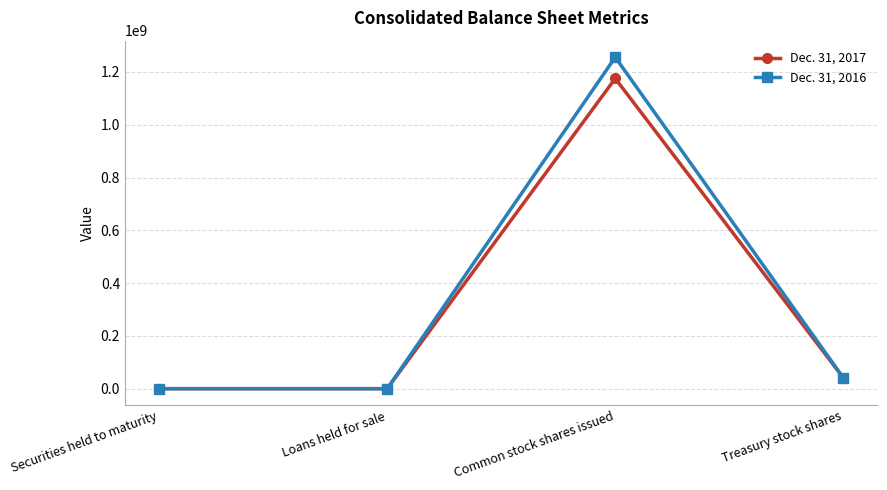

Rank the series by their average value, from highest to lowest.

Dec. 31, 2016, Dec. 31, 2017